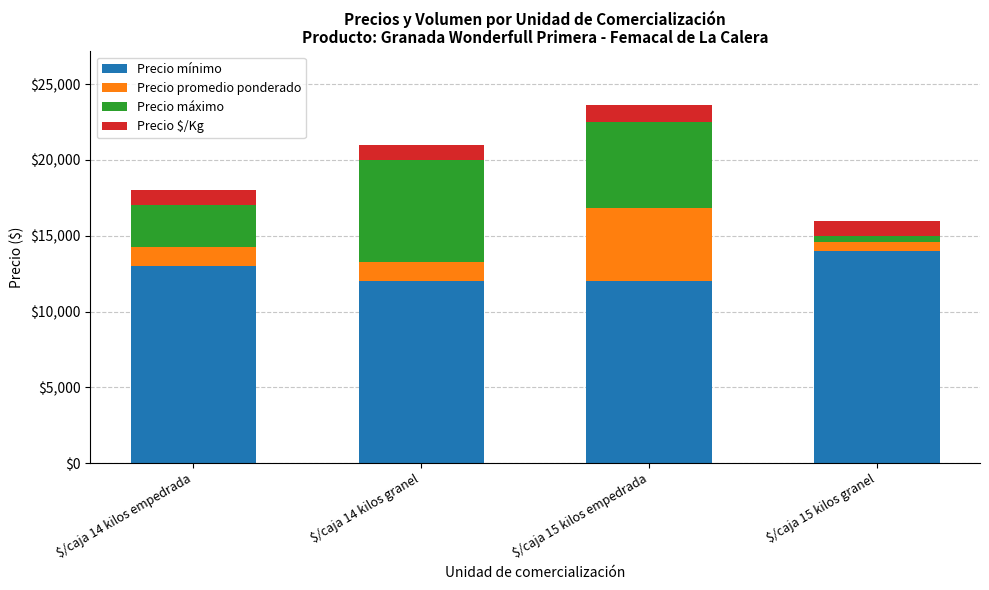

What are all the series names shown in the legend?

Precio mínimo, Precio promedio ponderado, Precio máximo, Precio $/Kg